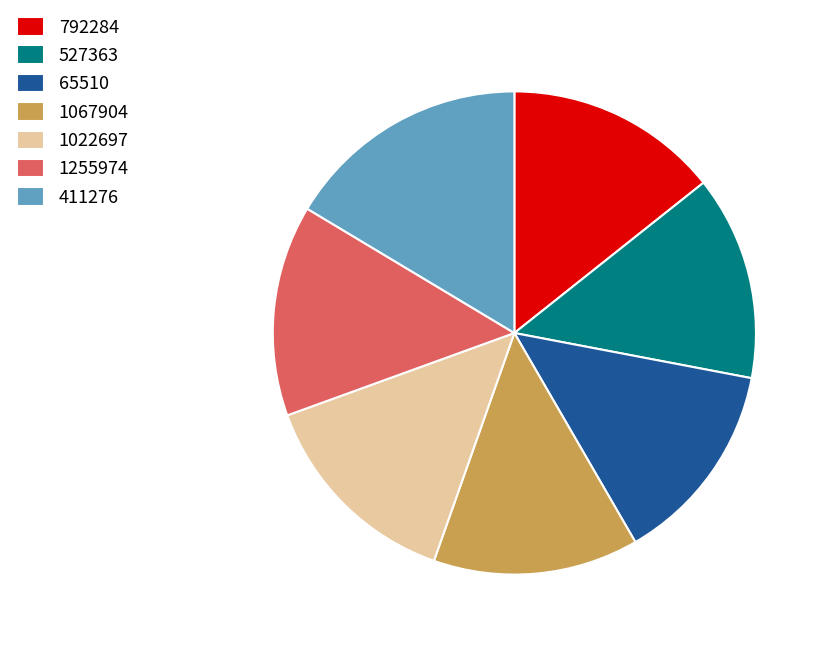

Is there a majority slice in this chart?

No